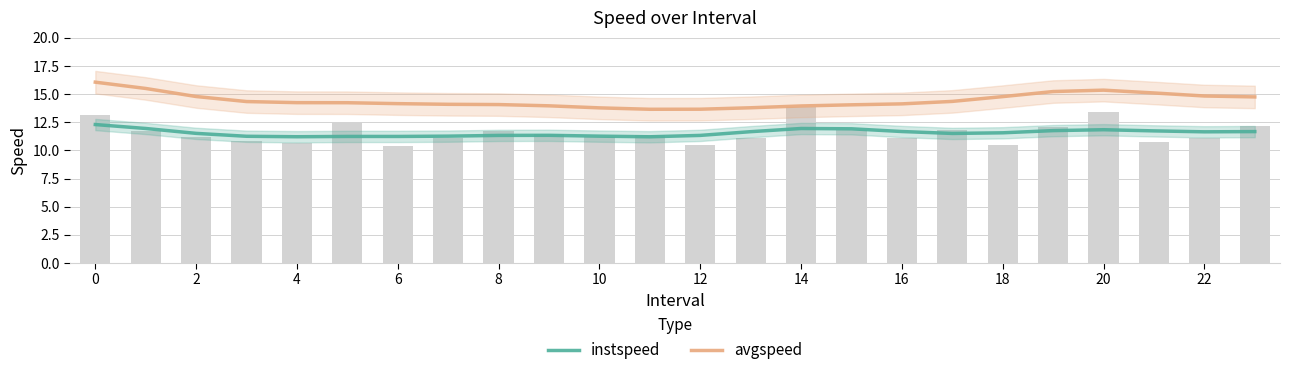

Which series has the largest total across all categories?

avgspeed